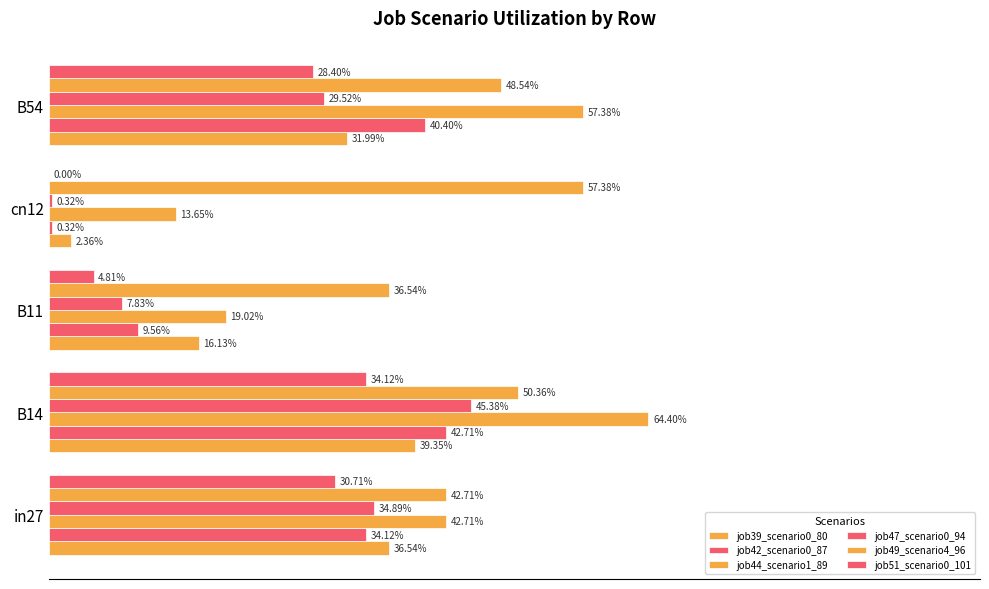

What is the value of the job42_scenario0_87 bar at the 3rd from the left?

0.1